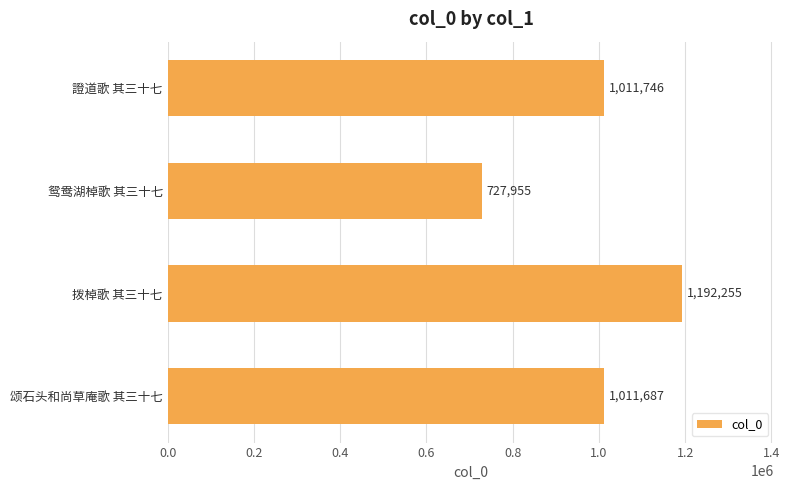

At which label is the value closest to 960105?

颂石头和尚草庵歌 其三十七